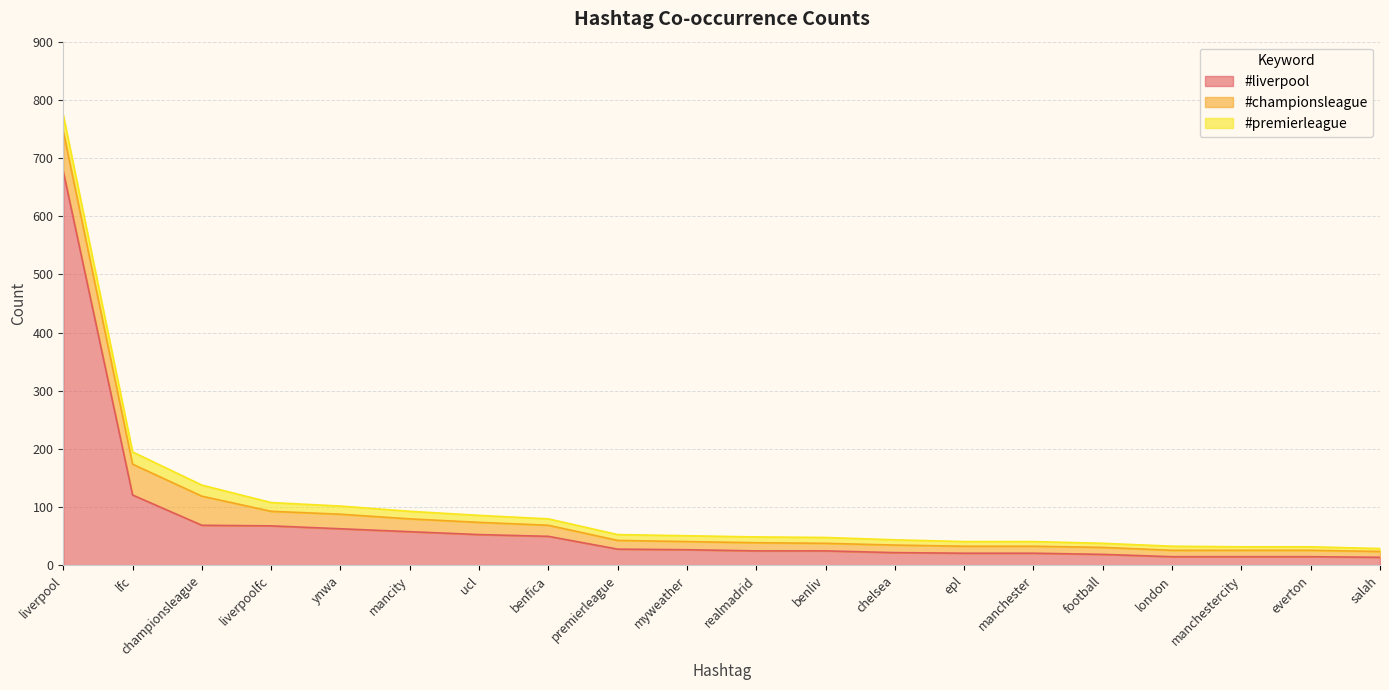

Does the chart have visible grid lines?

Yes